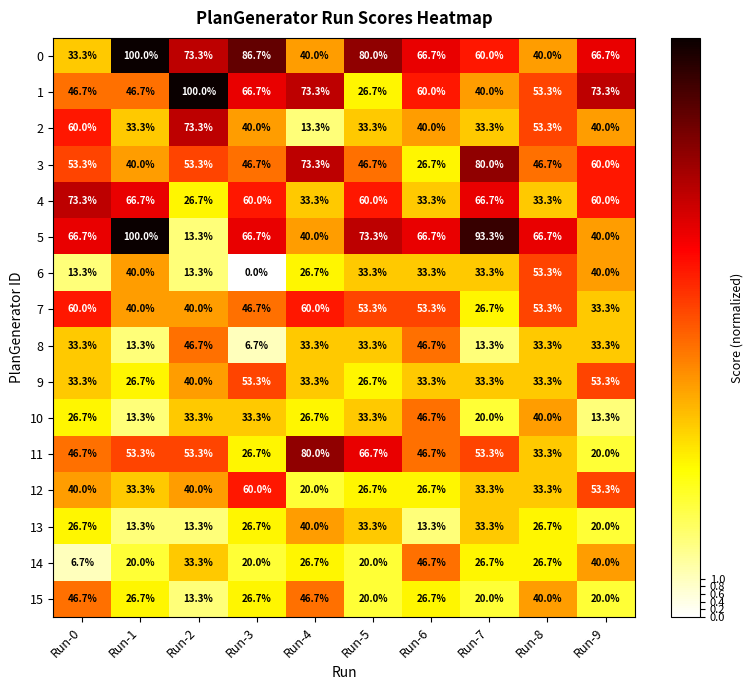

What is the difference between the maximum and second lowest values in the 5 series?

60.0